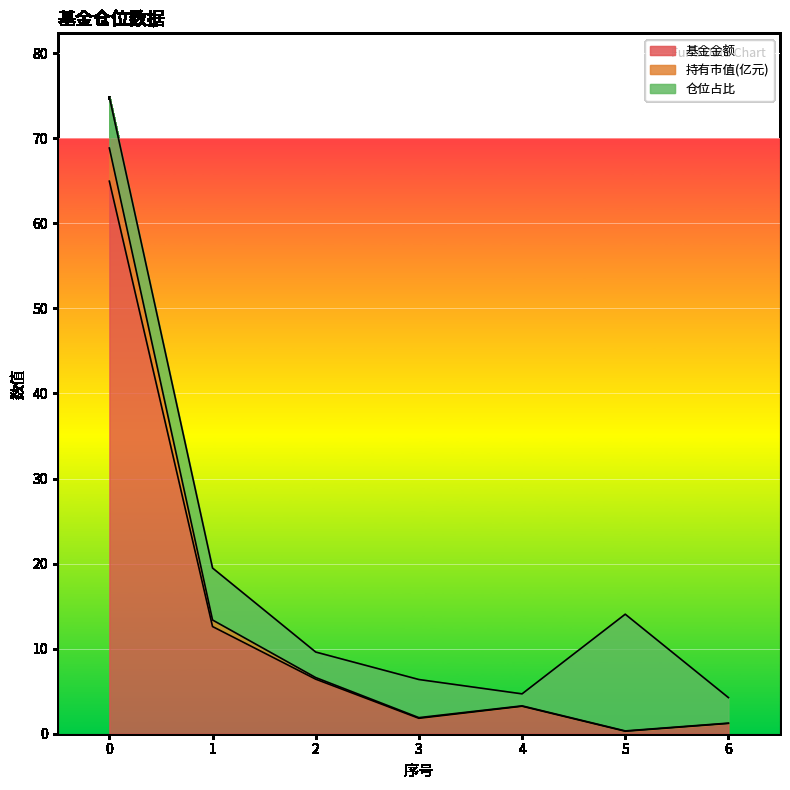

True or false: 基金金额 has a value of 95.3 at 0.

False